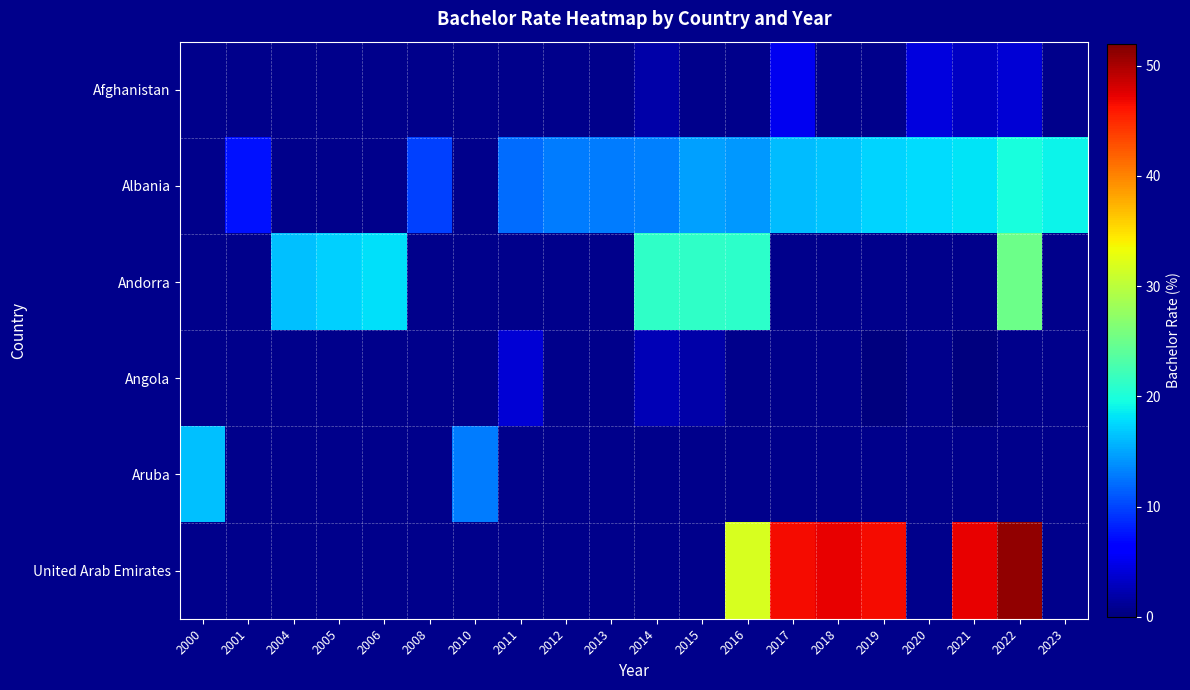

What is the minimum value shown in the chart?

0.1